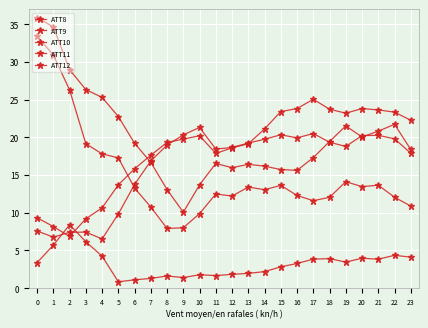

How many series are shown in this chart?

5